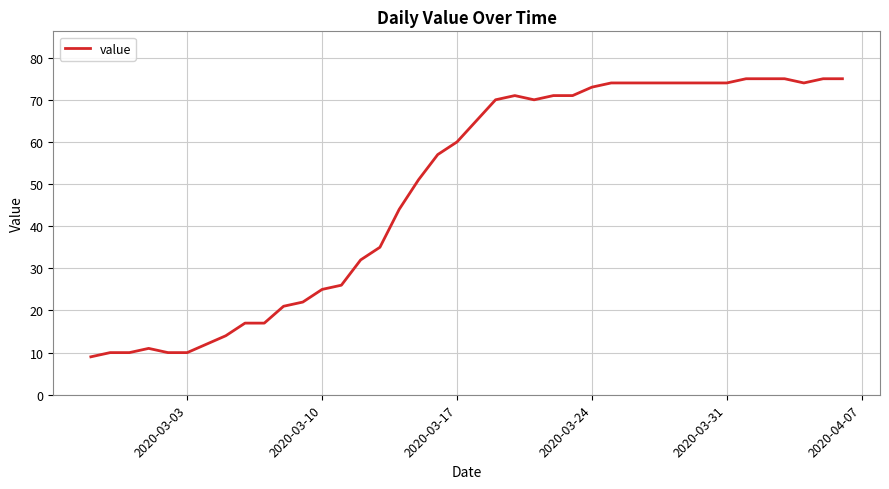

What is the difference between the maximum and minimum values?

66